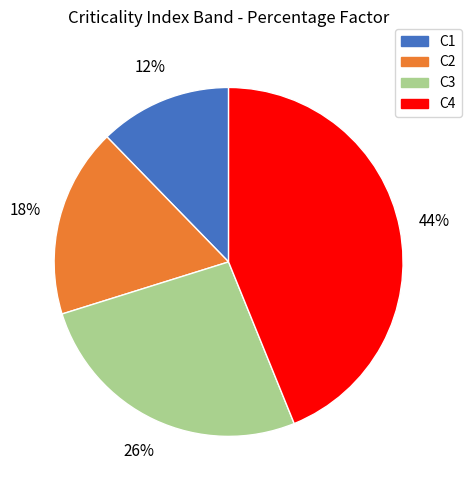

How many slices are in this pie chart?

4